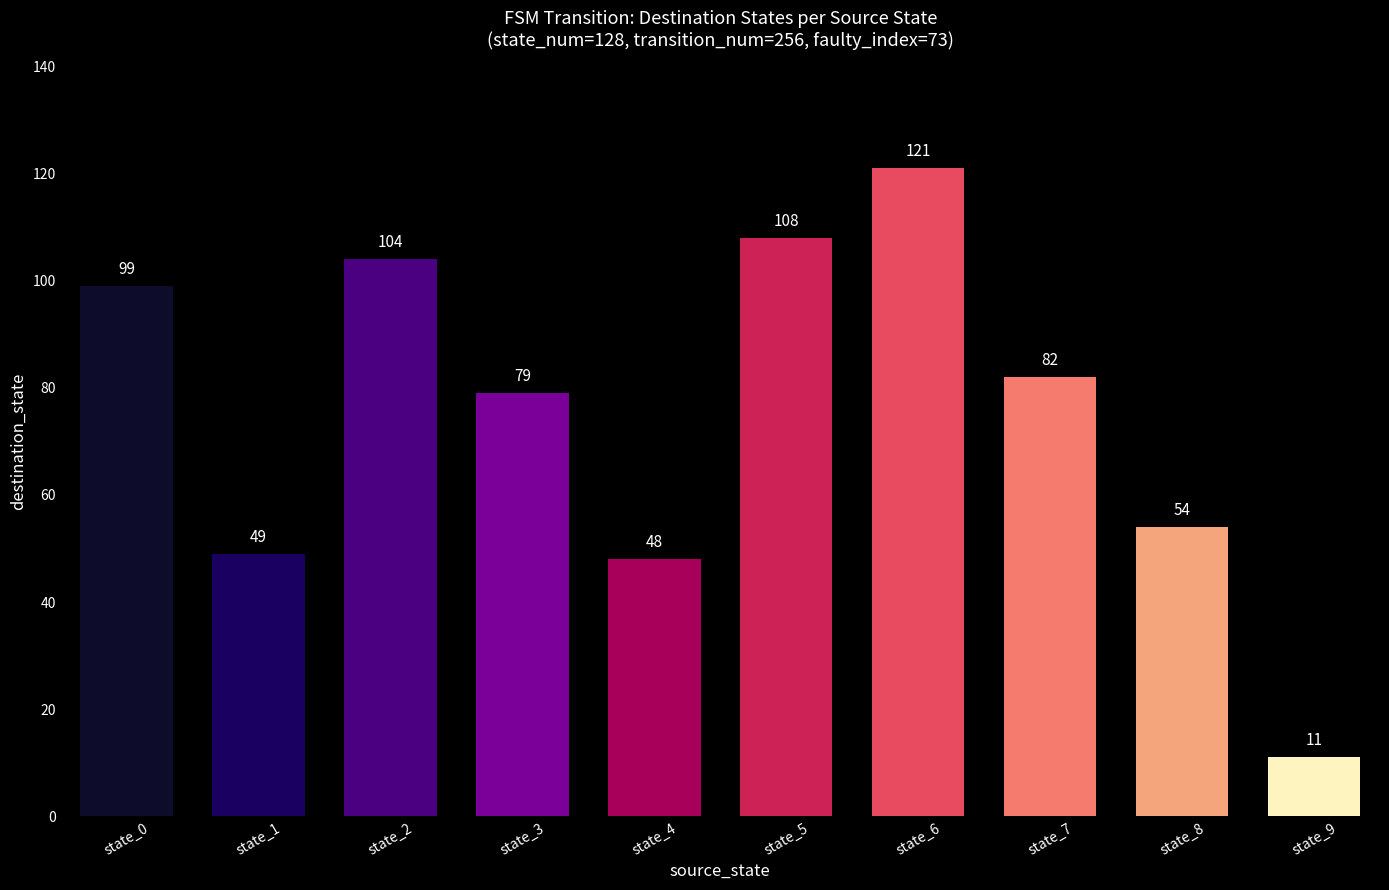

Between state_2 and state_4, which is larger?

state_2